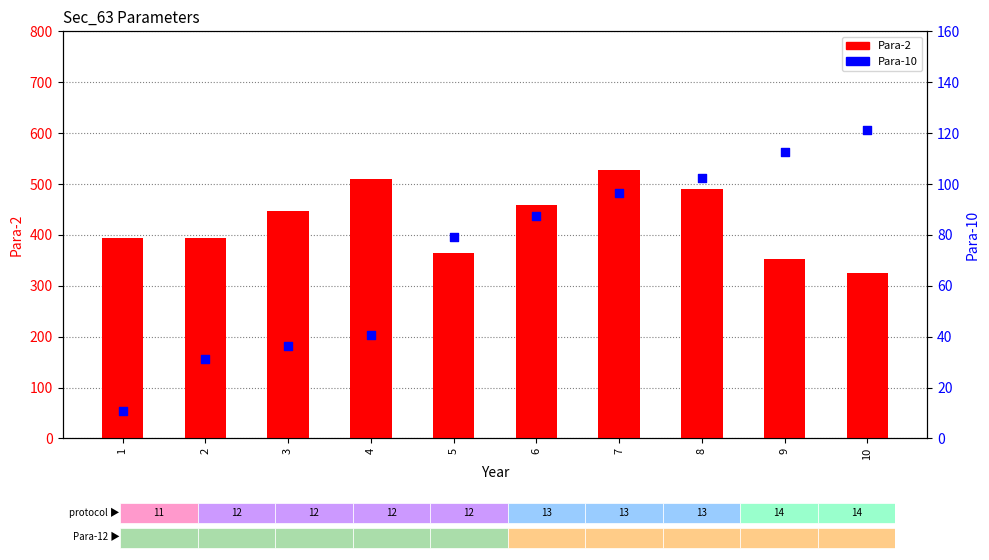

At which category is the sum across all series the highest?

7